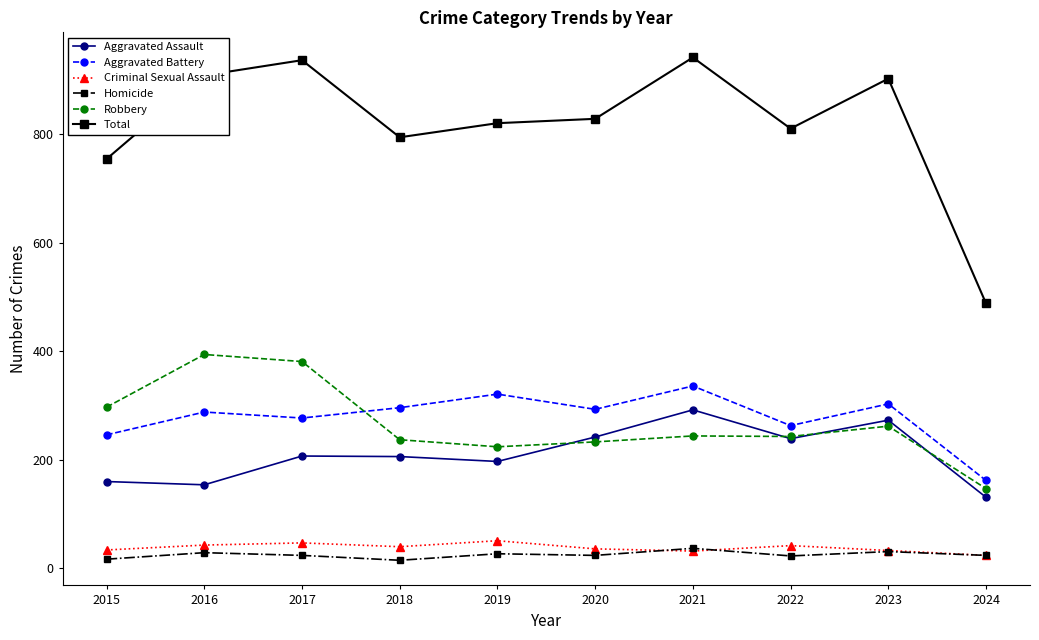

What is the highest value of the Robbery series?

394